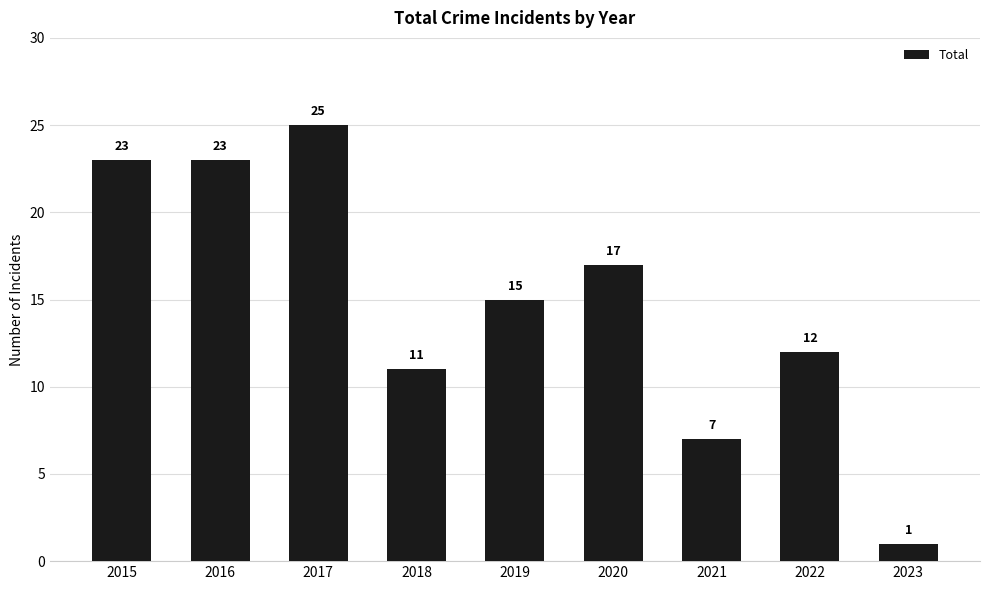

Reading right to left, list all the values displayed in this chart.

1	12	7	17	15	11	25	23	23